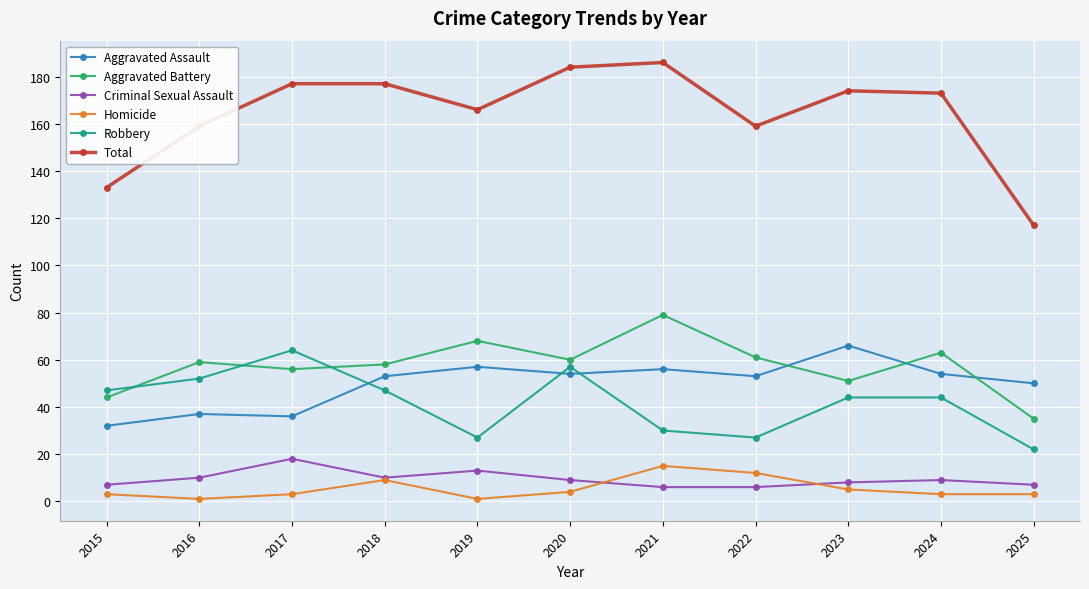

Reading right to left, list all the values displayed in this chart.

Aggravated Assault: 50	54	66	53	56	54	57	53	36	37	32
Aggravated Battery: 35	63	51	61	79	60	68	58	56	59	44
Criminal Sexual Assault: 7	9	8	6	6	9	13	10	18	10	7
Homicide: 3	3	5	12	15	4	1	9	3	1	3
Robbery: 22	44	44	27	30	57	27	47	64	52	47
Total: 117	173	174	159	186	184	166	177	177	159	133